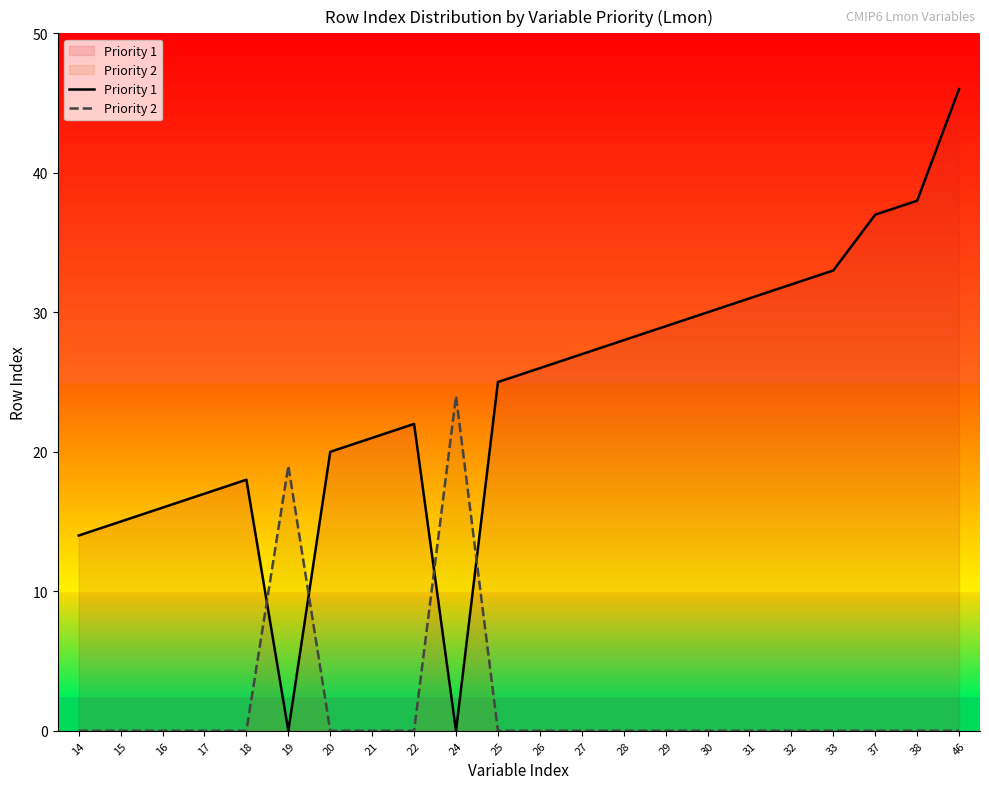

What is the difference between the highest and lowest values at 37?

37